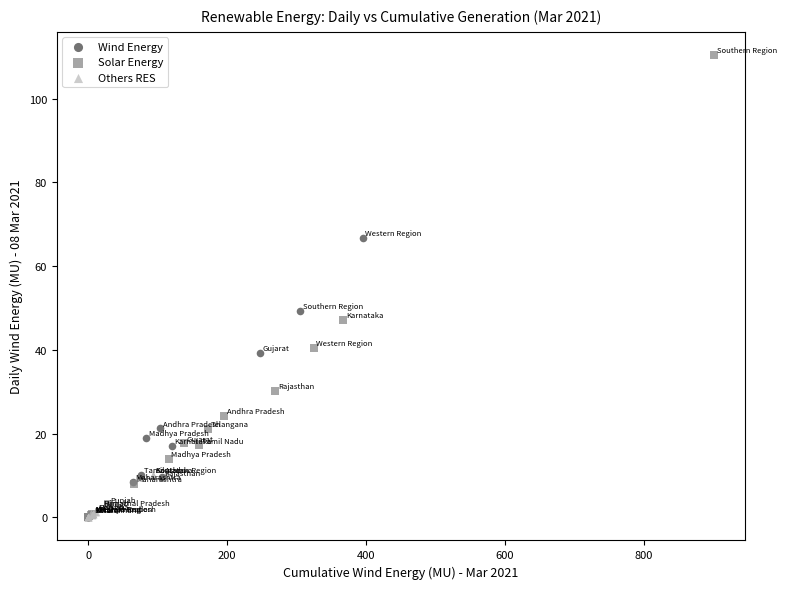

Which series contains the highest Y value?

Solar Energy